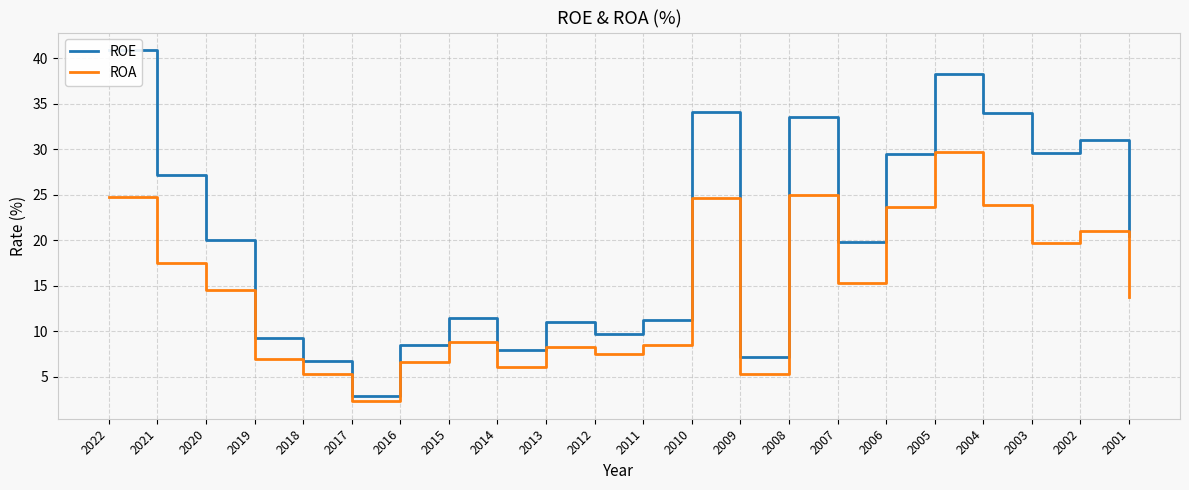

Is the value of ROE at 2001 greater than the value of ROA at 2015?

Yes